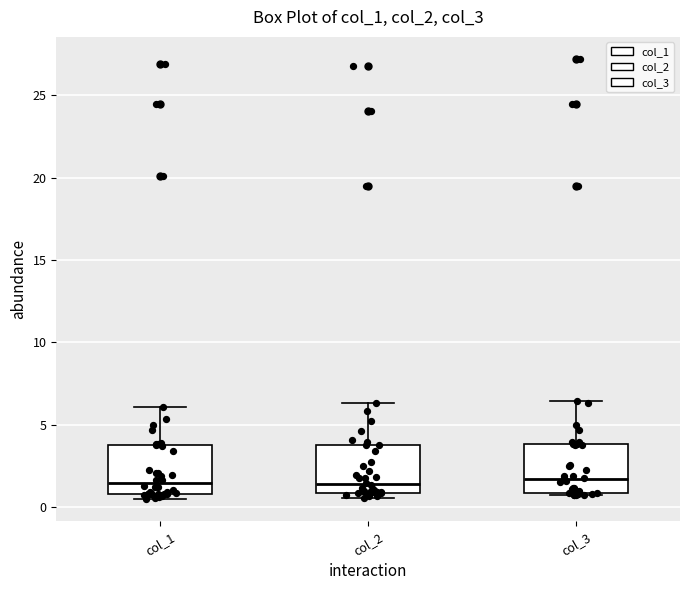

Reading left to right, transcribe this box plot: for each box, give where its median line is, the range the box spans, and where its two whiskers end, as read against the y-axis. The values are not printed on the chart, so give them approximately, as read against the axis.

col_1: median 1.5, box 1.0 to 4.0, whiskers 0.5 to 6.0
col_2: median 1.5, box 1.0 to 4.0, whiskers 0.5 to 6.5
col_3: median 1.5, box 1.0 to 4.0, whiskers 1.0 to 6.5